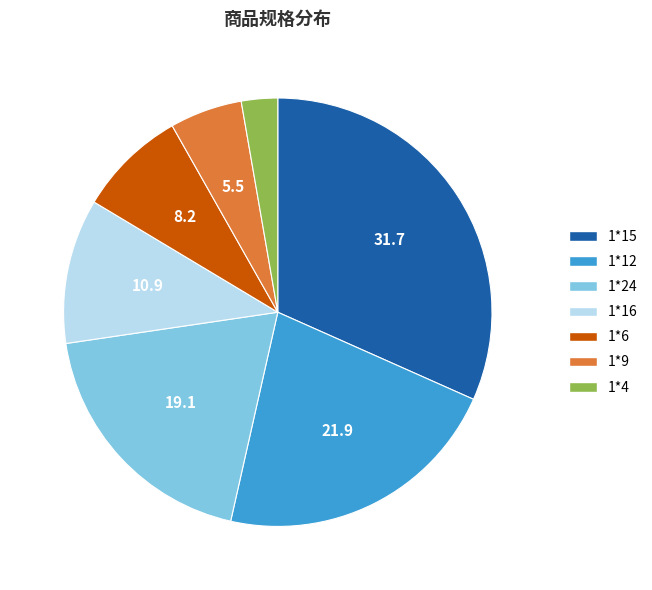

Is it true that 1*12 is 22% of the pie?

True